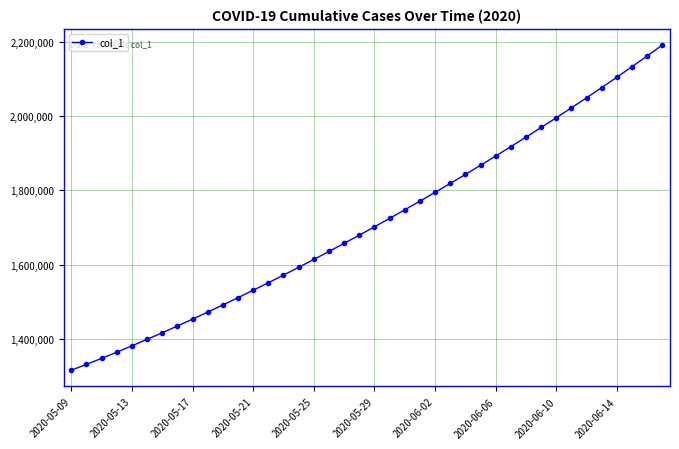

What is the value of the 39th point from the left?

2162807.8